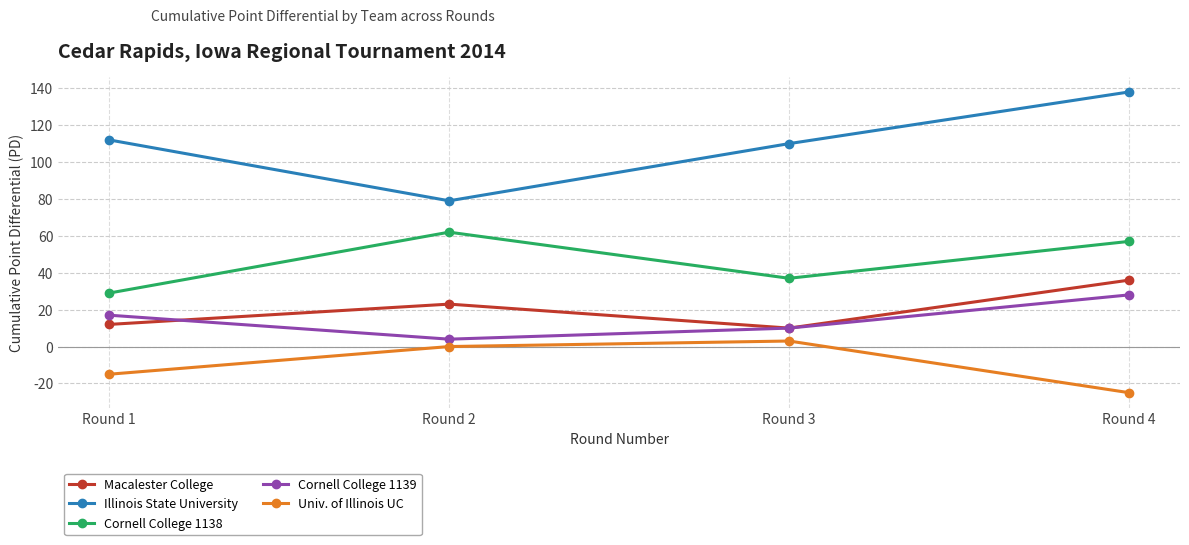

True or false: Univ. of Illinois UC has a value of -25 at Round 4.

True